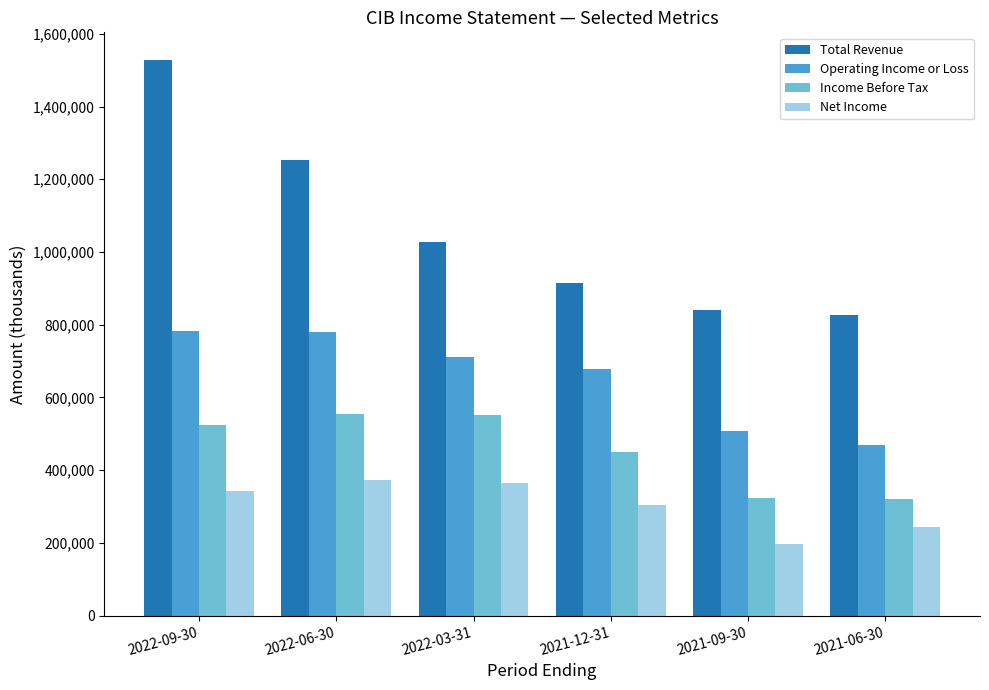

Is the value of Net Income at 2022-06-30 greater than the value of Income Before Tax at 2022-09-30?

No